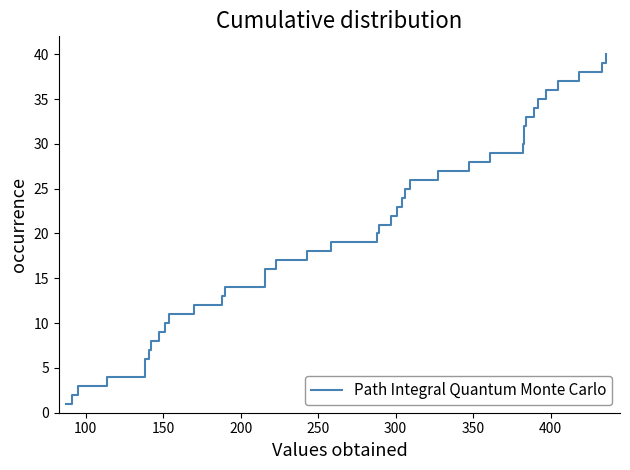

Does the chart display data point markers on the line(s)?

No